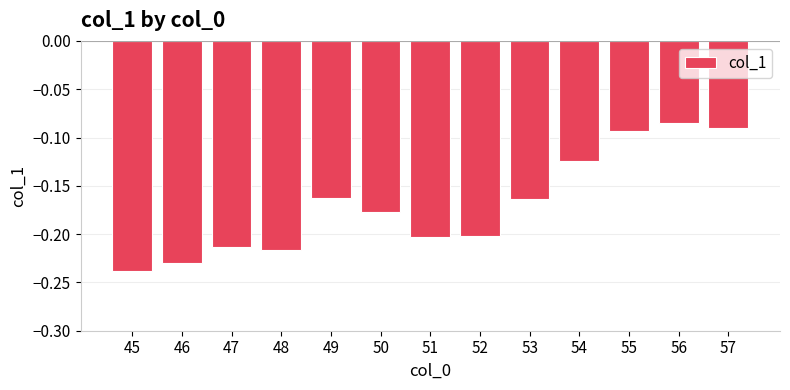

At which category does the chart reach its minimum across all series?

45